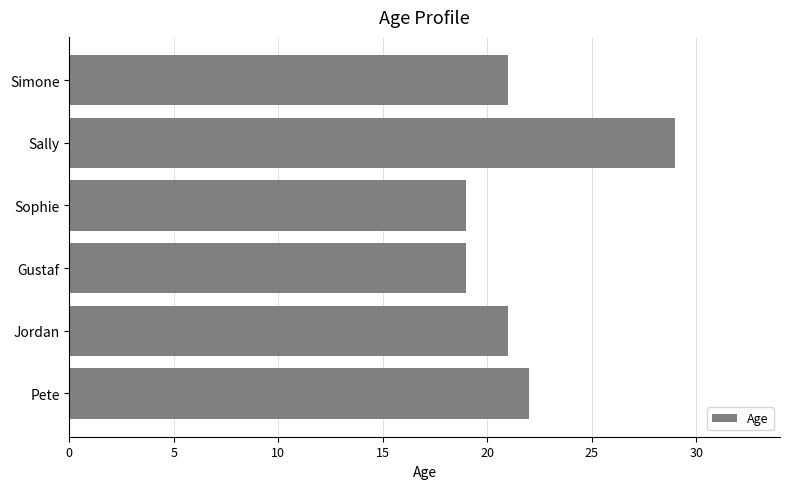

What is the change in value from Jordan to Sally?

+8